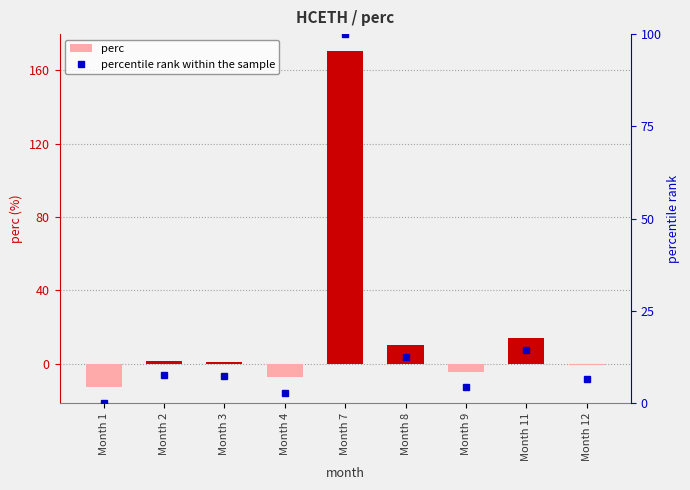

What is the difference between the maximum and minimum values in the perc series?

183.0